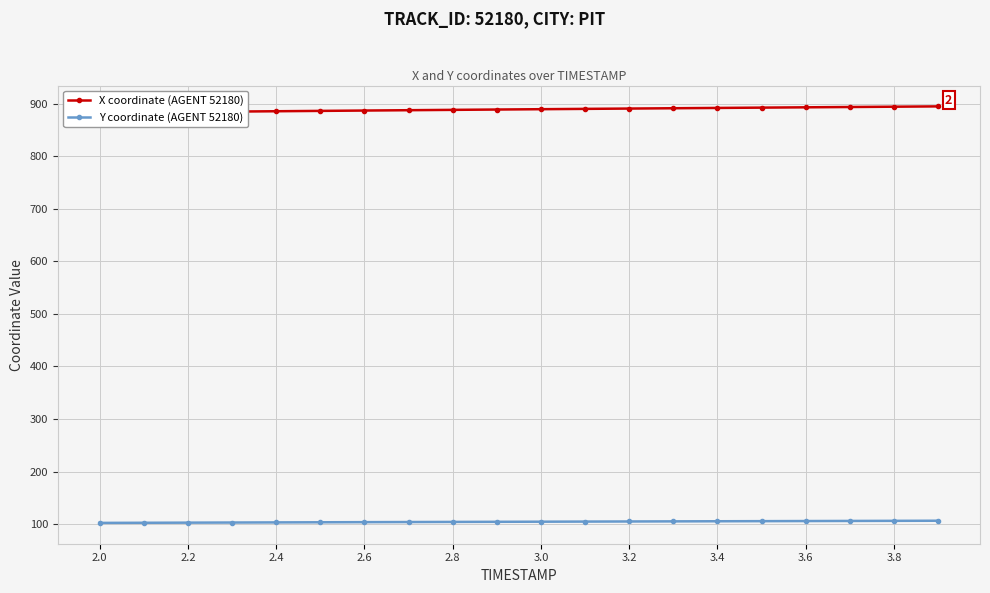

What is the difference between the maximum and minimum values in the X coordinate (AGENT 52180) series?

11.9